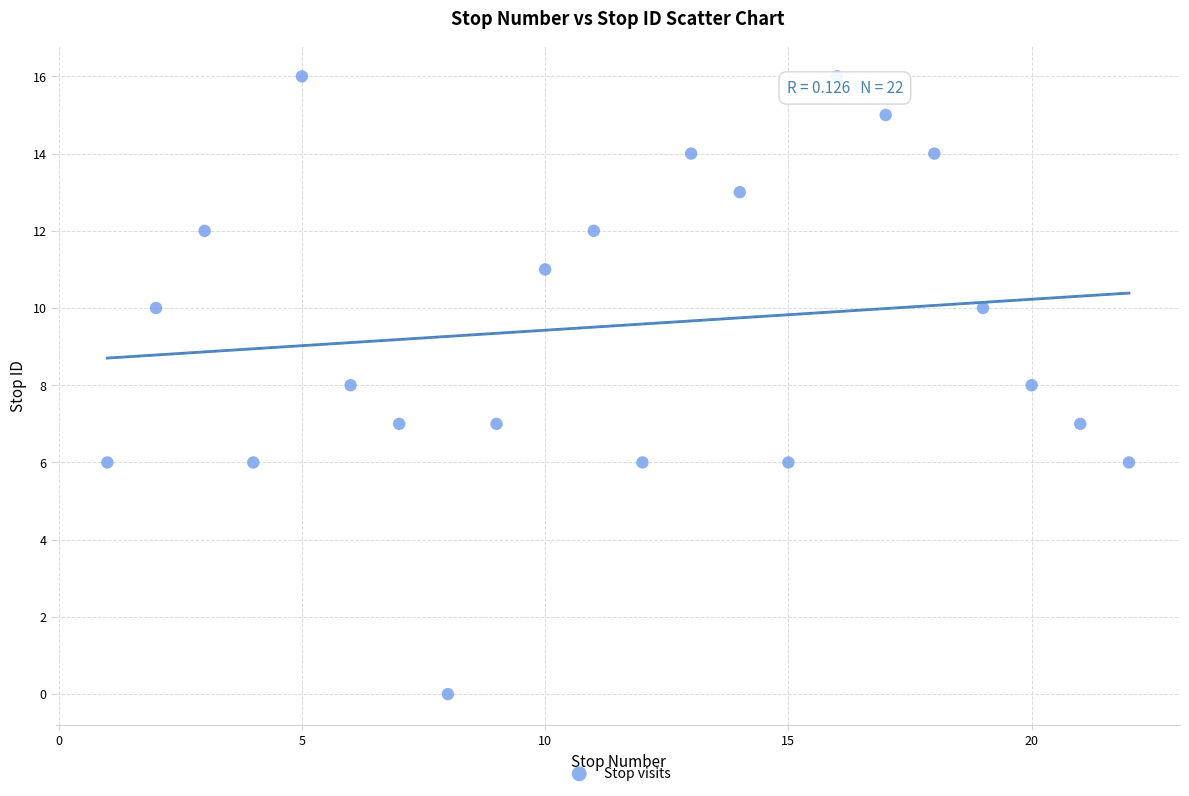

What is the range of Y values (max minus min)?

16